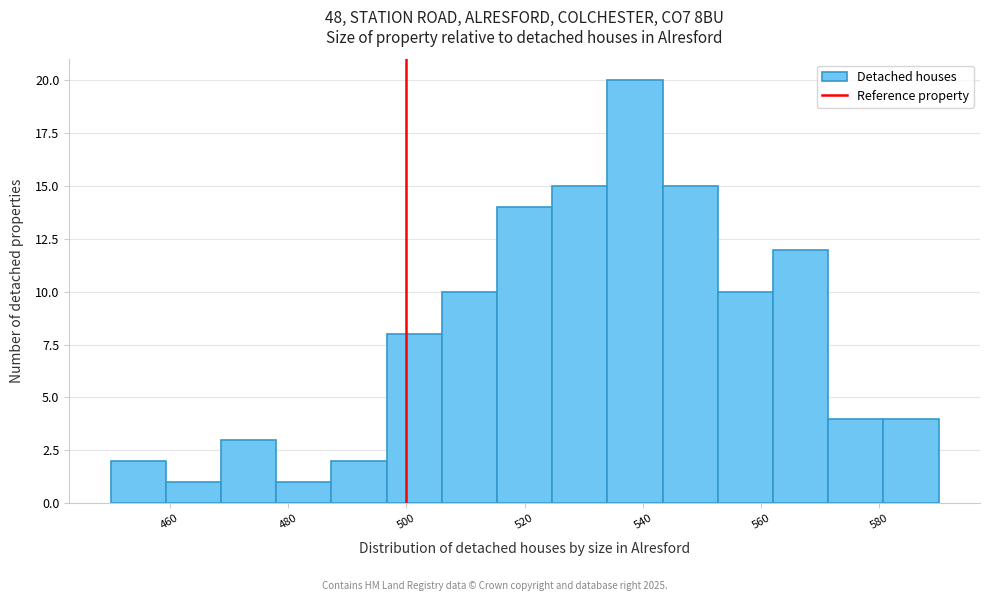

How tall is the bar that spans 552 to 562 on the x-axis? Neither the bar edges nor the heights are printed on the chart, so give them approximately, as read against the axes.

10